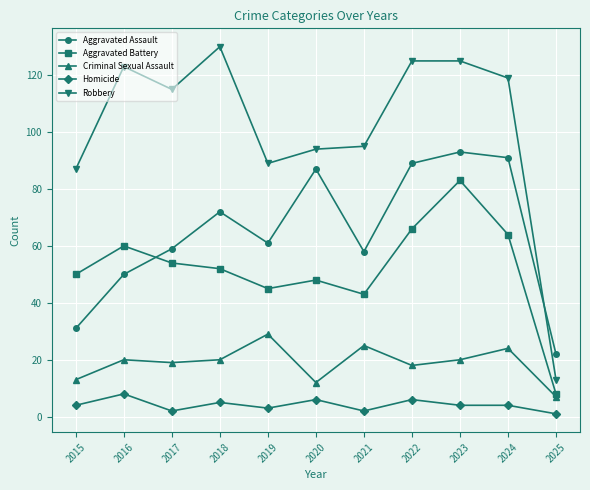

What is the value of the Aggravated Assault point at the 5th from the left?

61